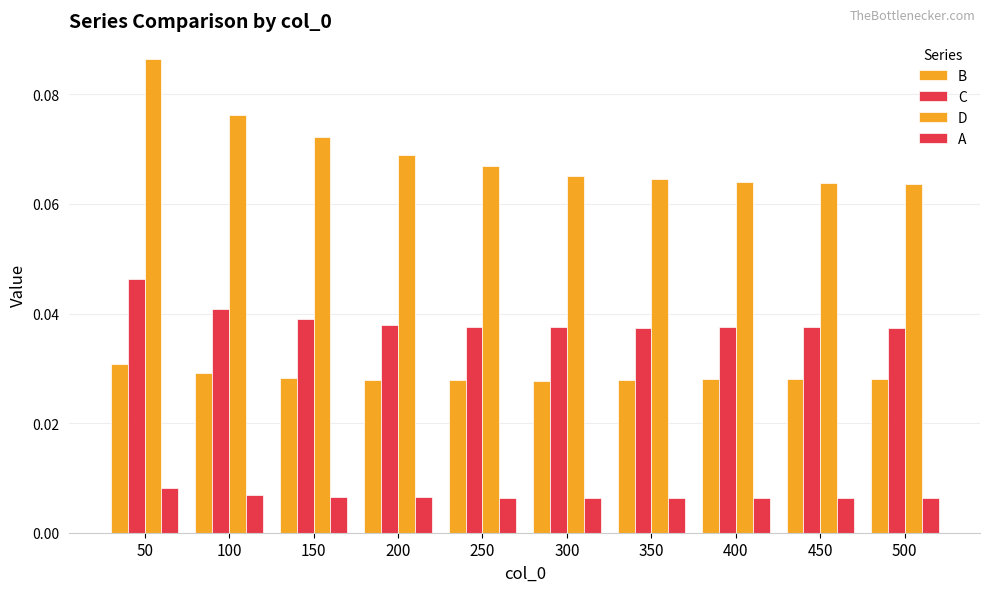

Rank the series by their average value, from lowest to highest.

A, B, C, D